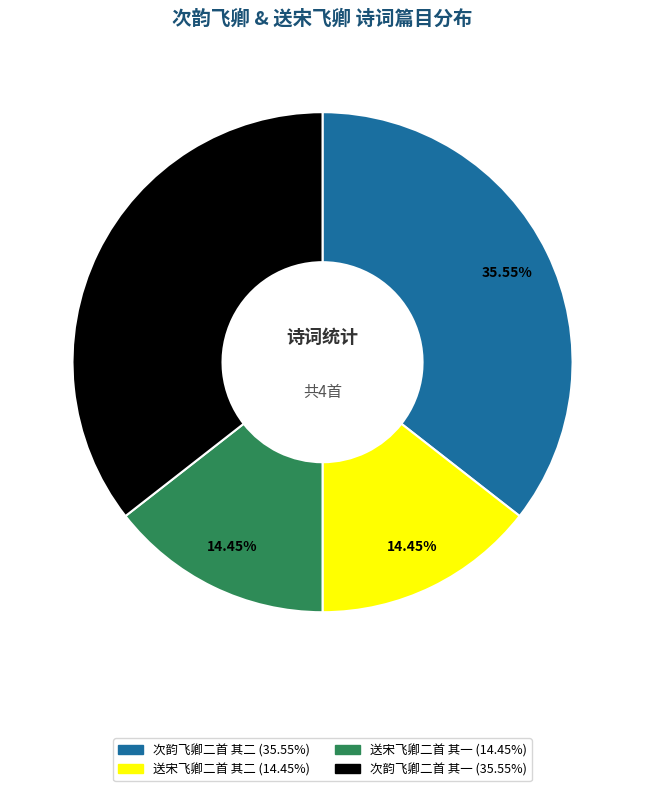

To the nearest percent, what percentage of the pie is 送宋飞卿二首 其二?

14%